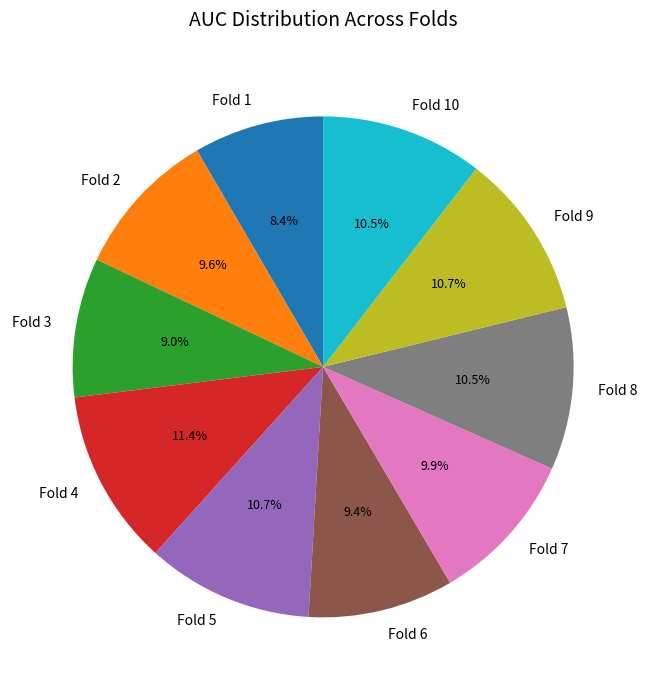

True or false: Fold 6 accounts for 9% of the total.

True